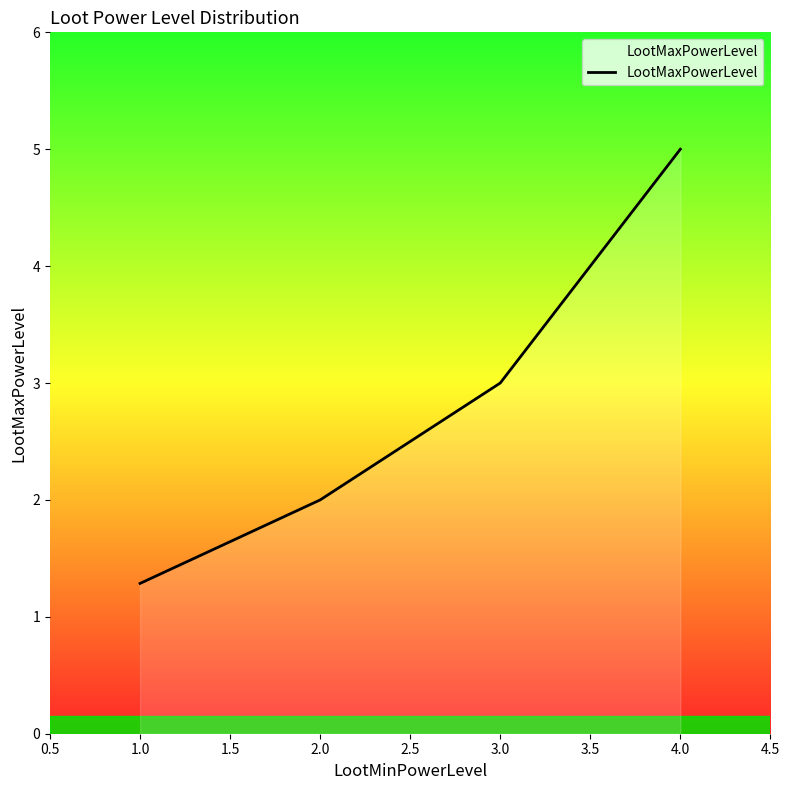

What is the sum of the values at 1.0 and 3.0?

4.3